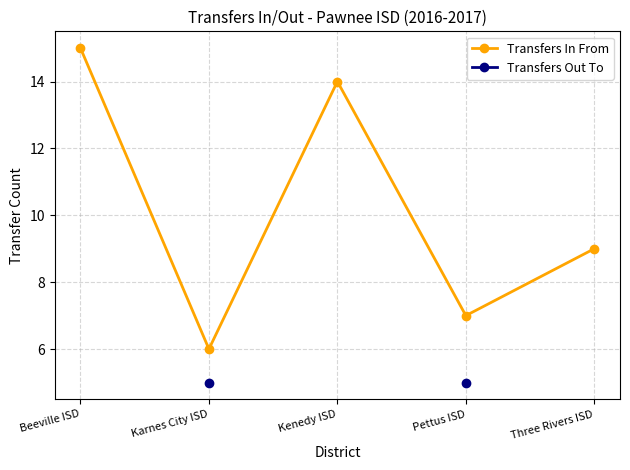

What is the difference between the Transfers In From values at Three Rivers ISD and Beeville ISD?

6